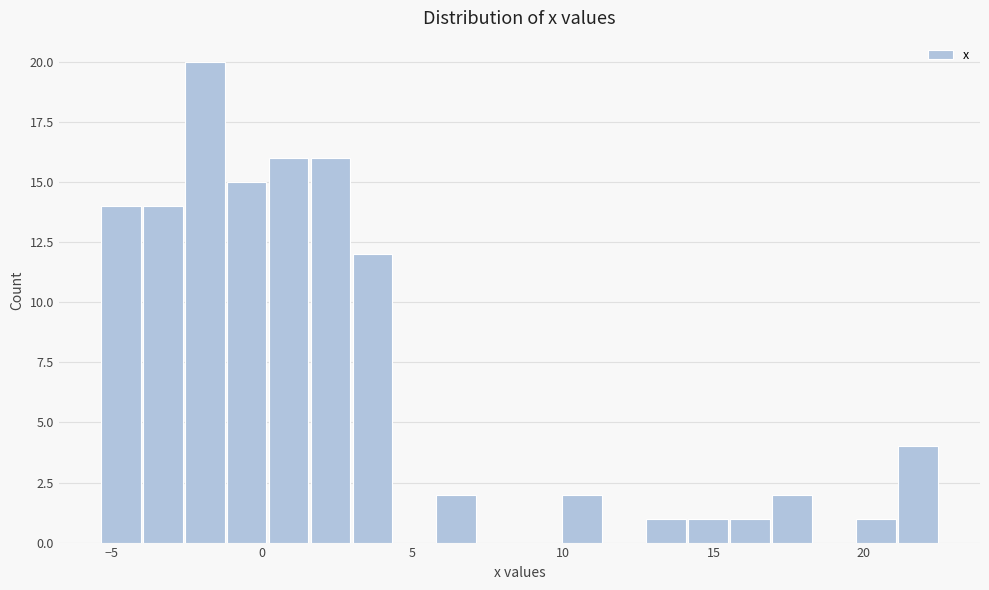

Around what value on the x-axis is the tallest bar? Give the approximate position of its centre, as read against the axis.

-2.0